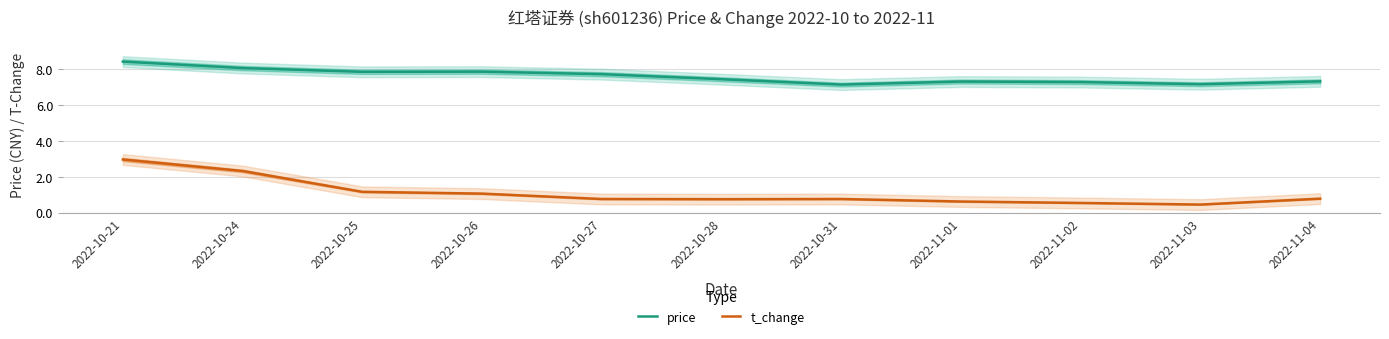

What is the value of the t_change point at the 1st from the left?

3.0